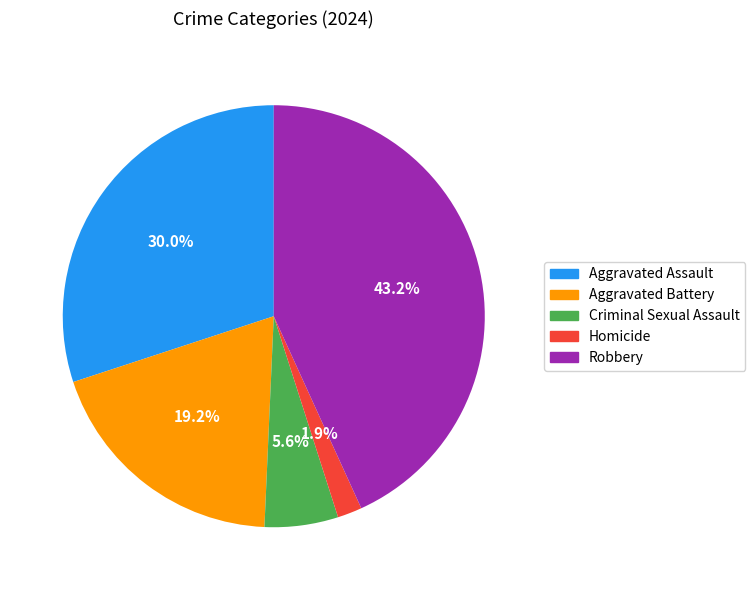

Rank the categories by value from lowest to highest.

Homicide, Criminal Sexual Assault, Aggravated Battery, Aggravated Assault, Robbery